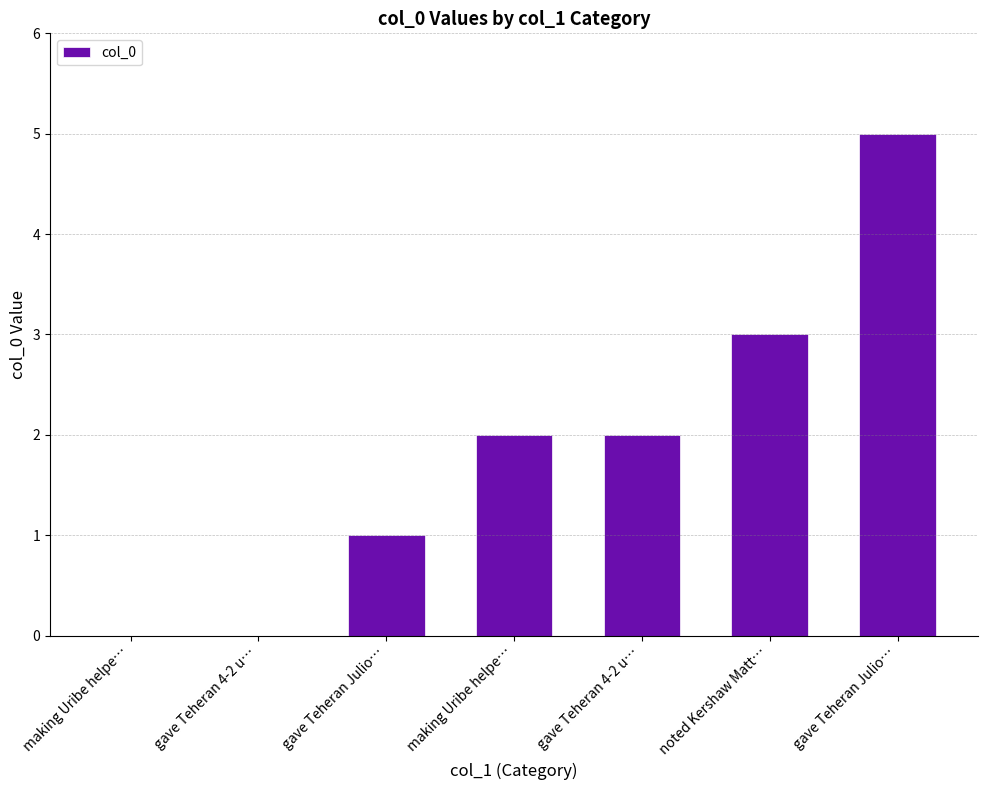

How many categories are shown in the chart?

7